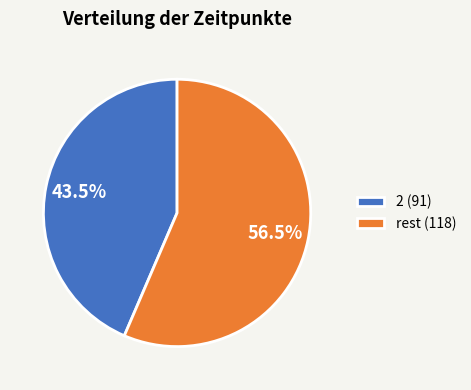

To the nearest percent, what is the combined percentage of rest and 2?

100%